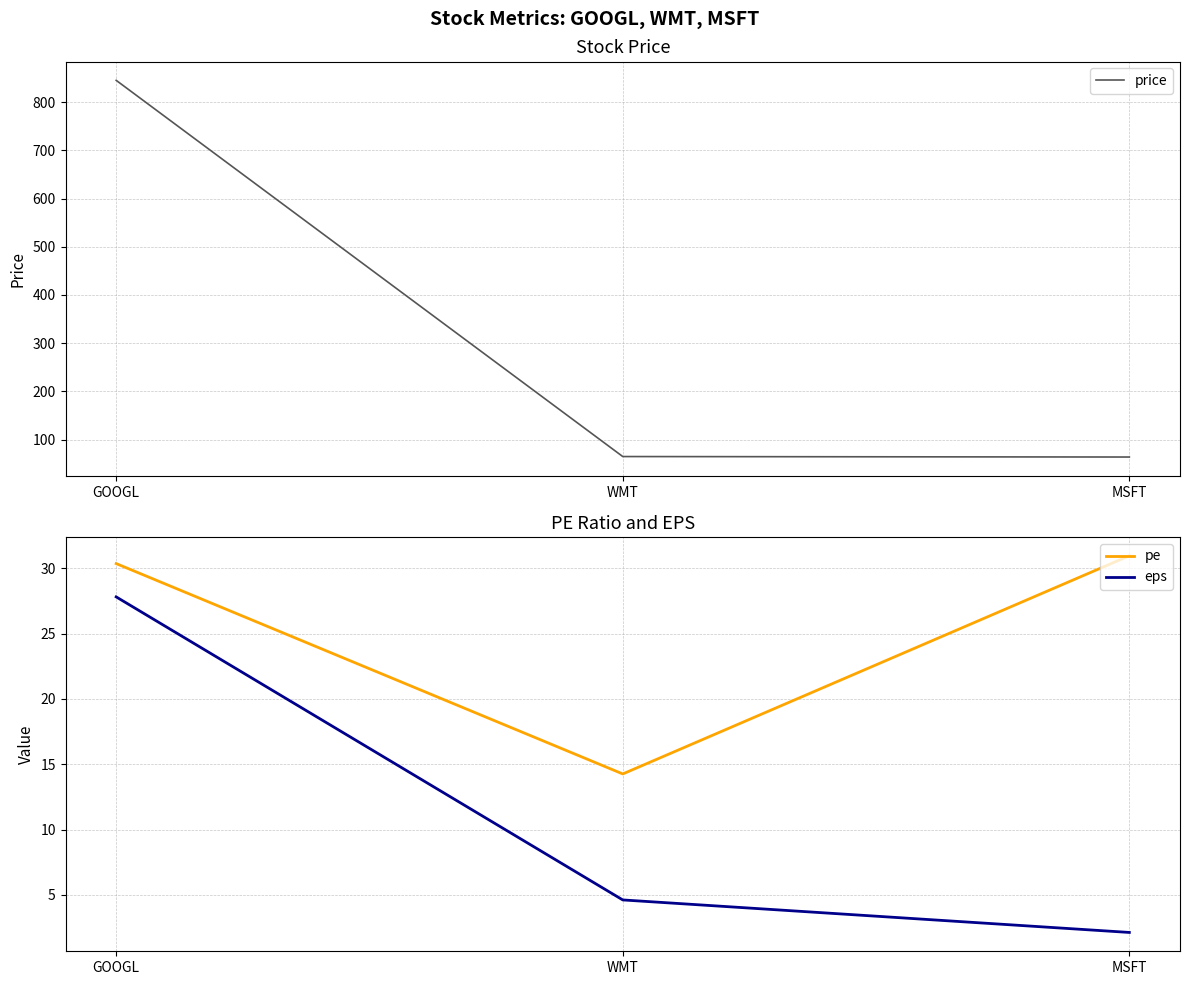

The pe series shows 6.5 at WMT. True or false?

False